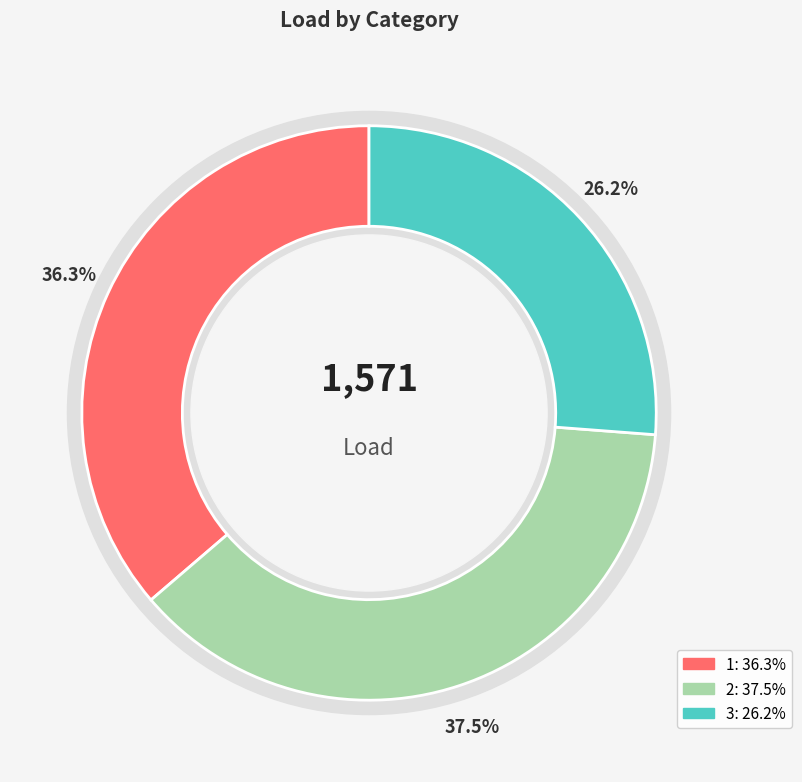

Rank the categories by value from highest to lowest.

2, 1, 3